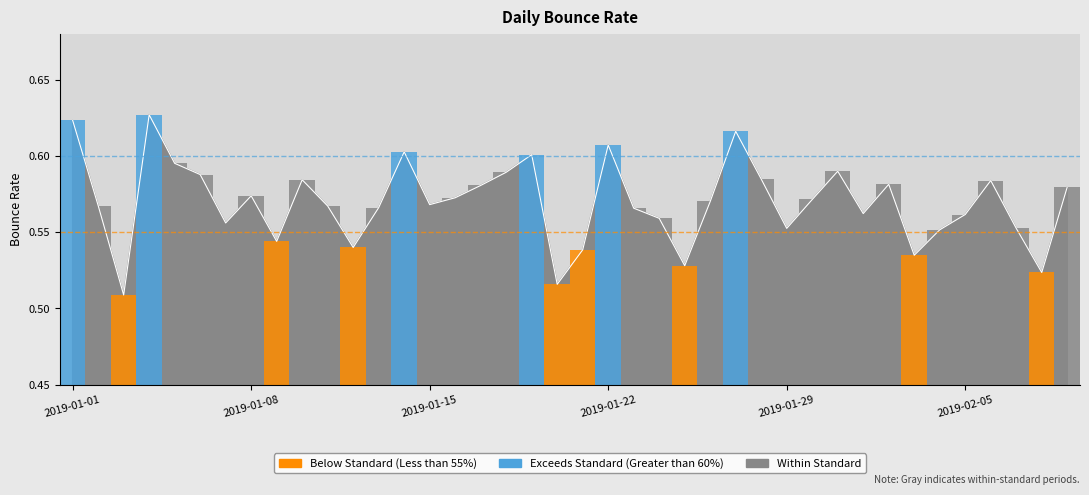

Which label corresponds to the smallest value in the chart?

2019-01-03